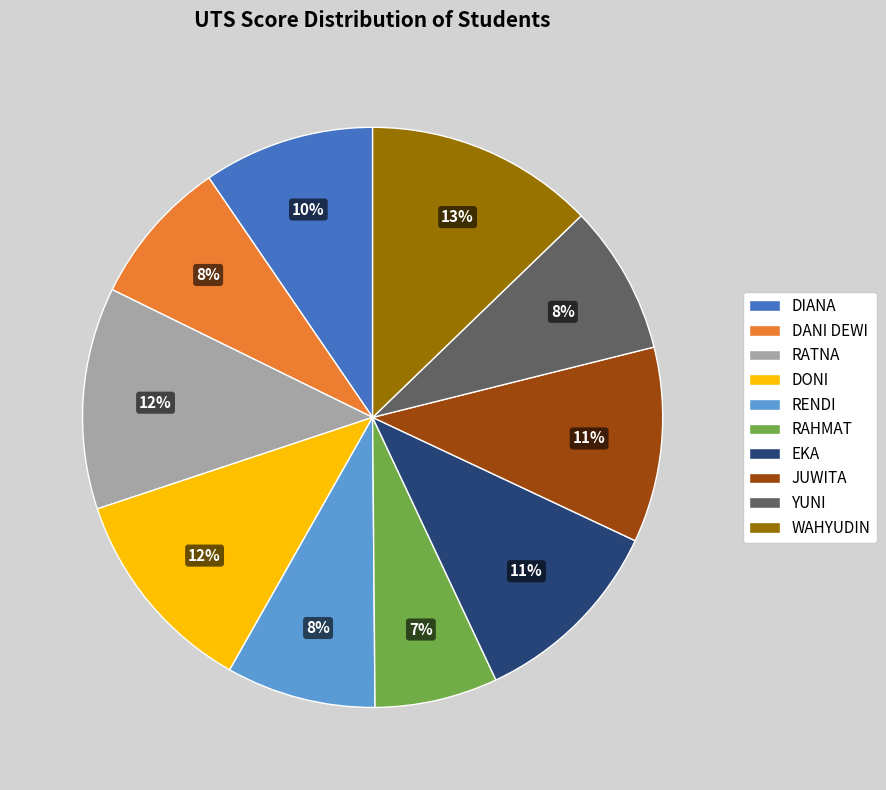

To the nearest percent, what is the average slice percentage?

10%